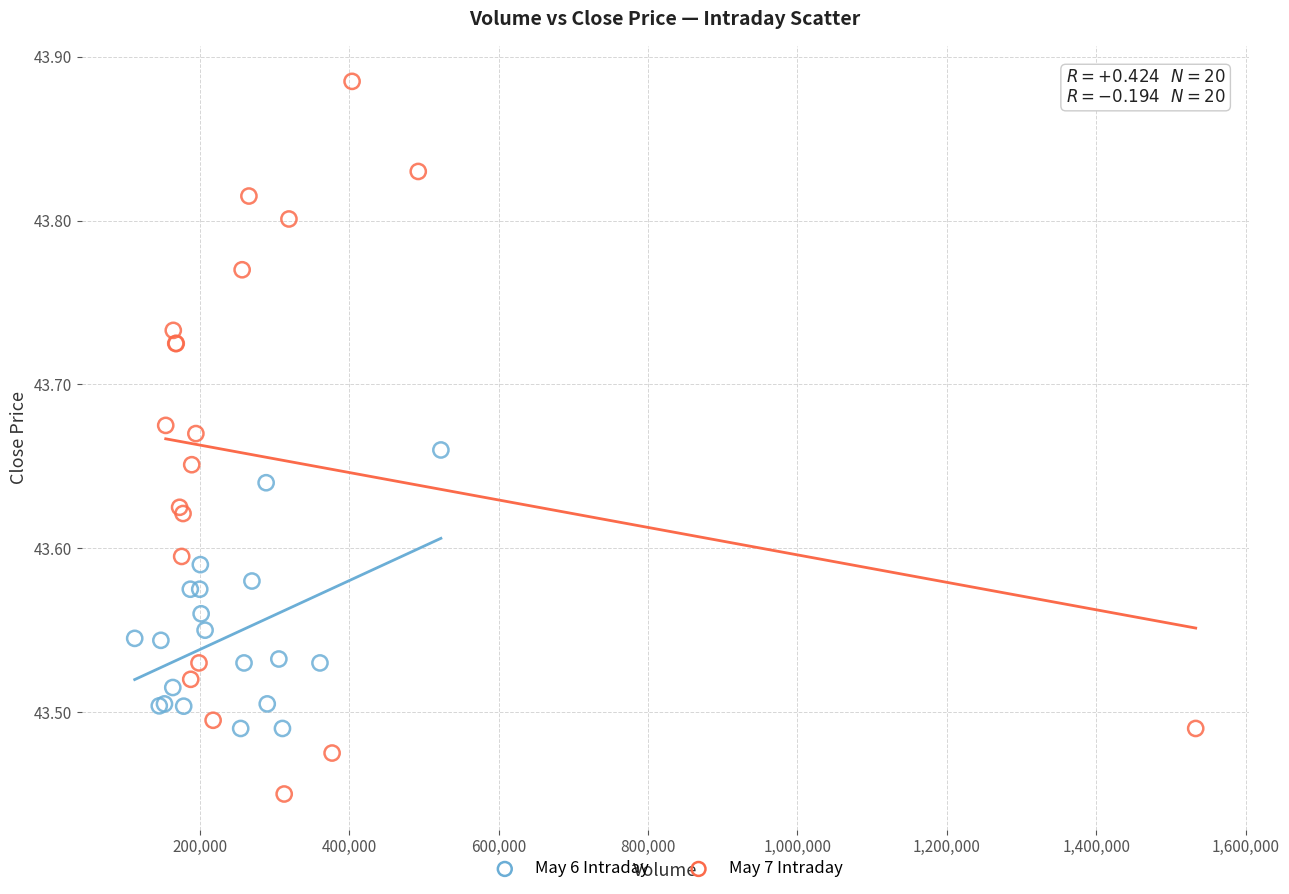

Which series reaches the minimum Y coordinate?

May 7 Intraday